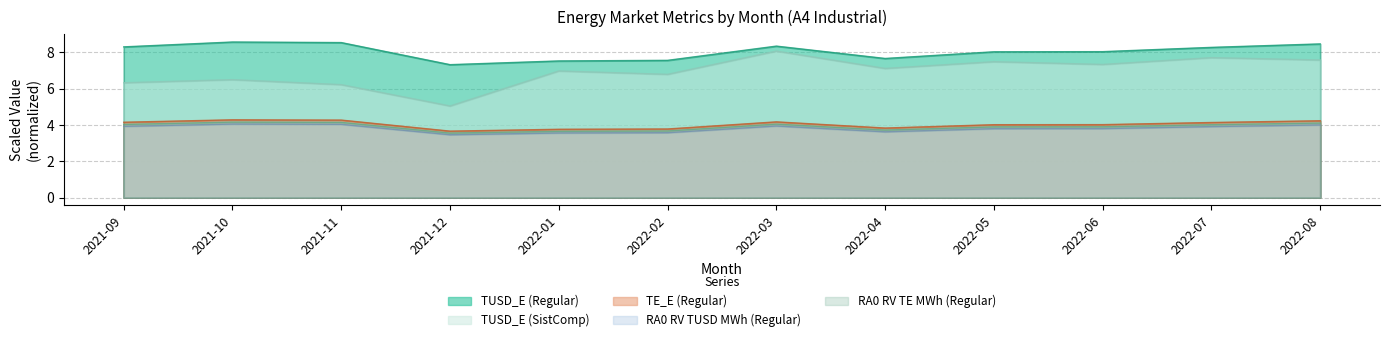

What is the value of the TUSD_E (SistComp) point at the 2nd from the left?

6.5